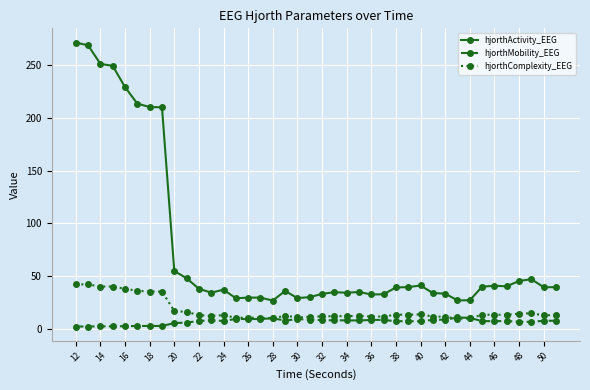

How many distinct data groups are displayed?

3